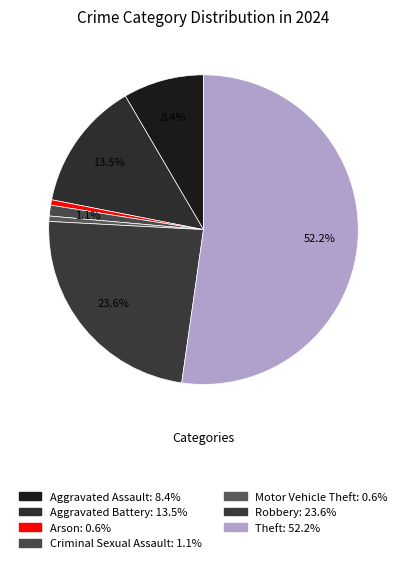

How many segments does this pie chart have?

7